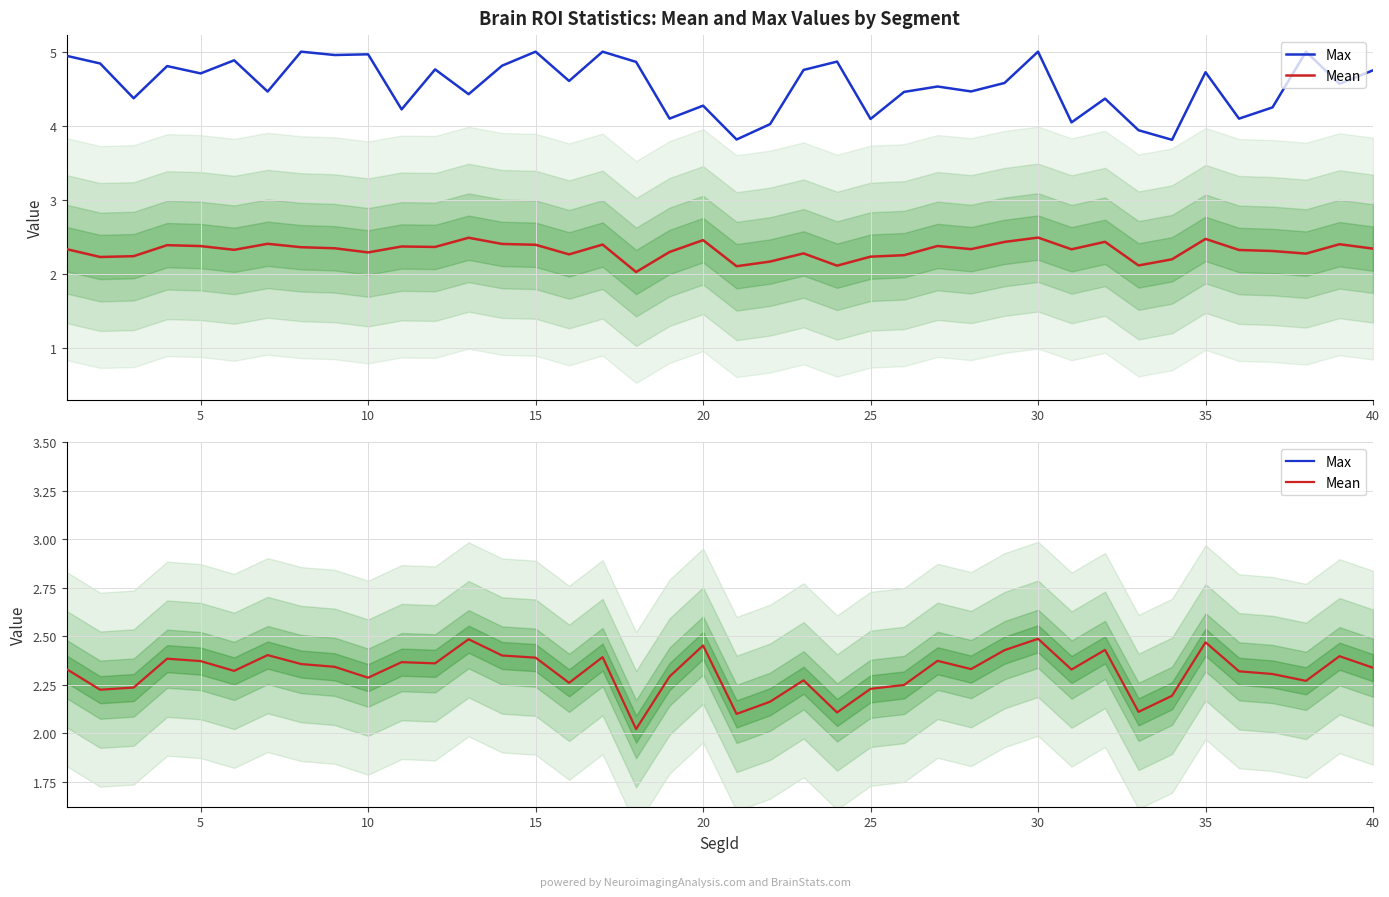

Is it true that Max equals 7.0 at 12?

False